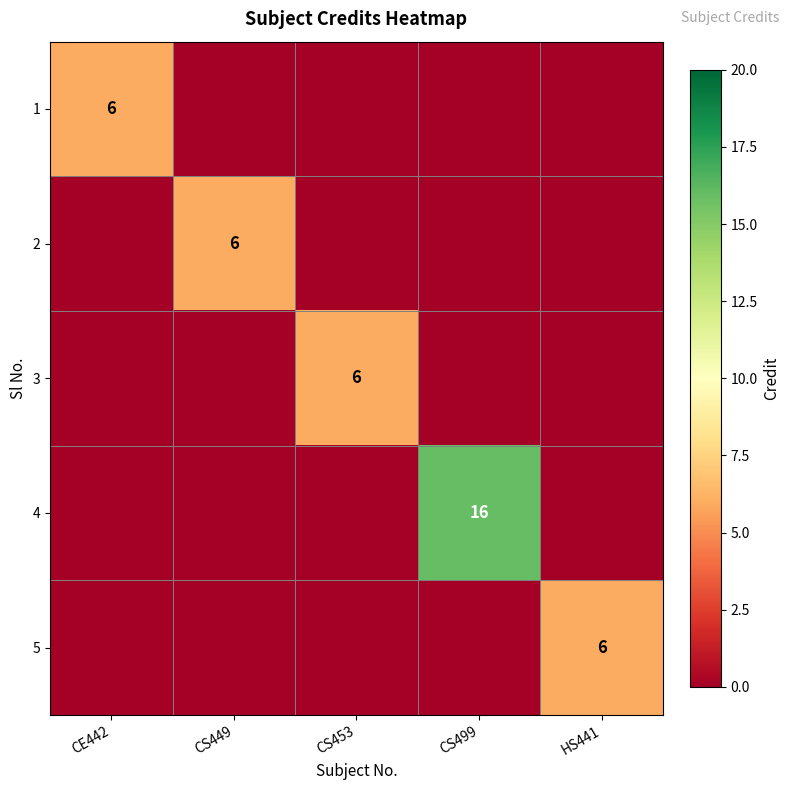

What is the sum of all 2 values?

6